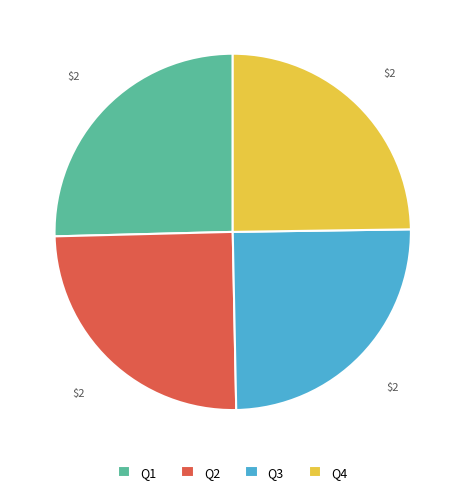

True or false: Q3 accounts for 25% of the total.

True